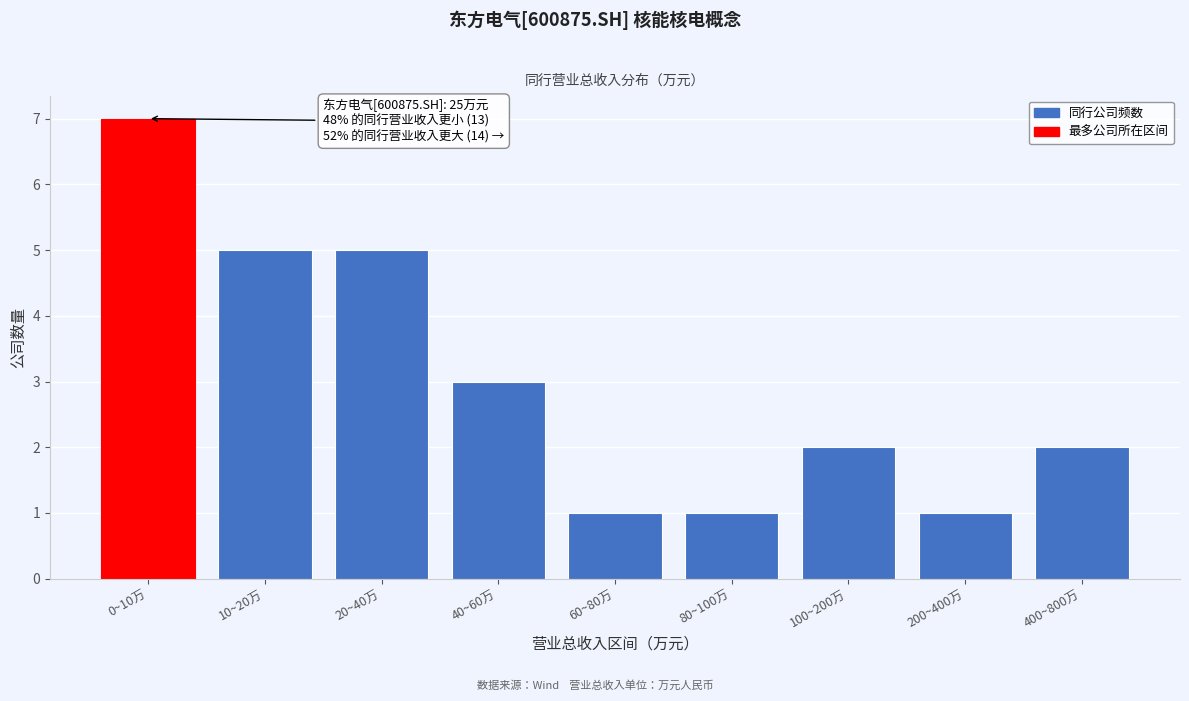

Reading left to right, transcribe all the data shown in this chart.

0~10万=7	10~20万=5	20~40万=5	40~60万=3	60~80万=1	80~100万=1	100~200万=2	200~400万=1	400~800万=2